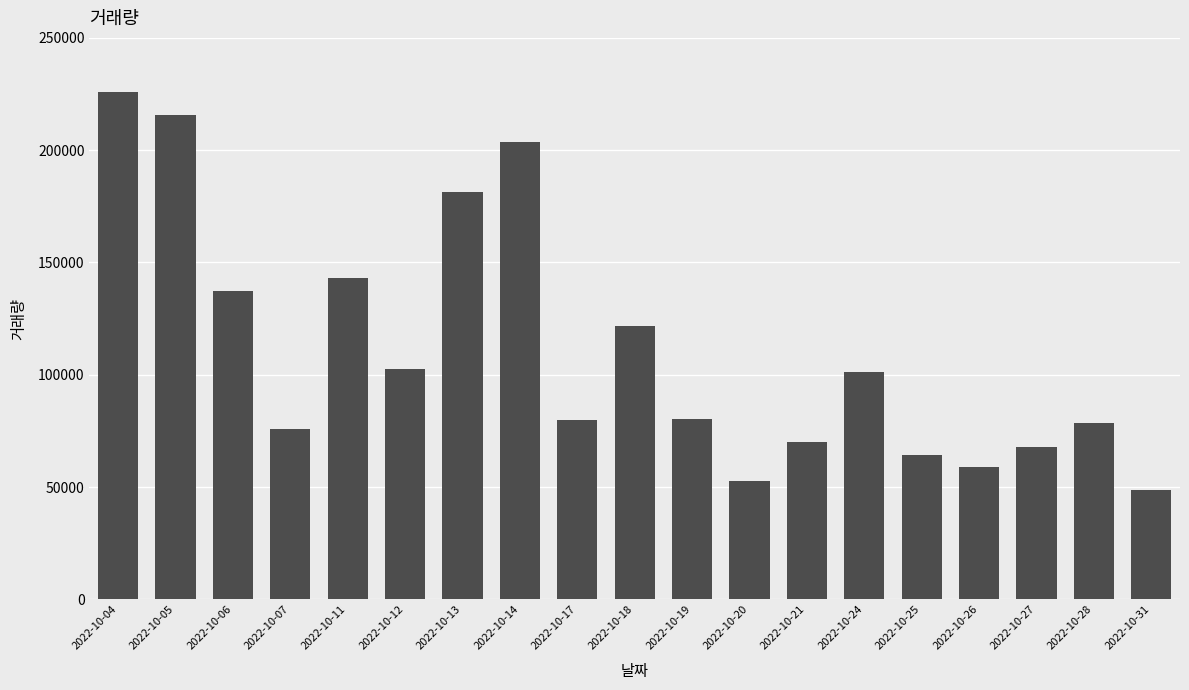

What is the approximate value at 2022-10-24, to the nearest 10?

101070